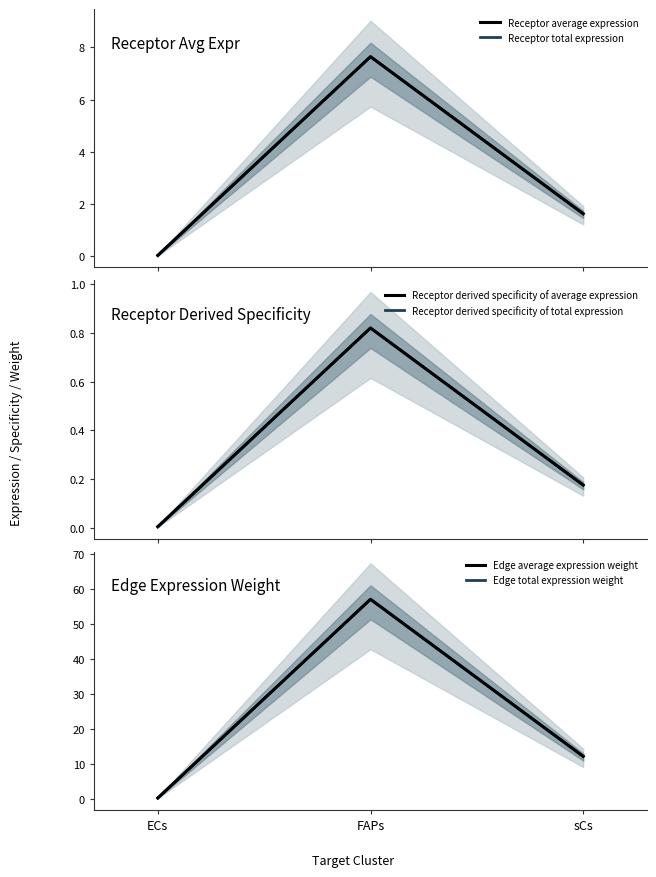

Does the chart have visible grid lines?

No